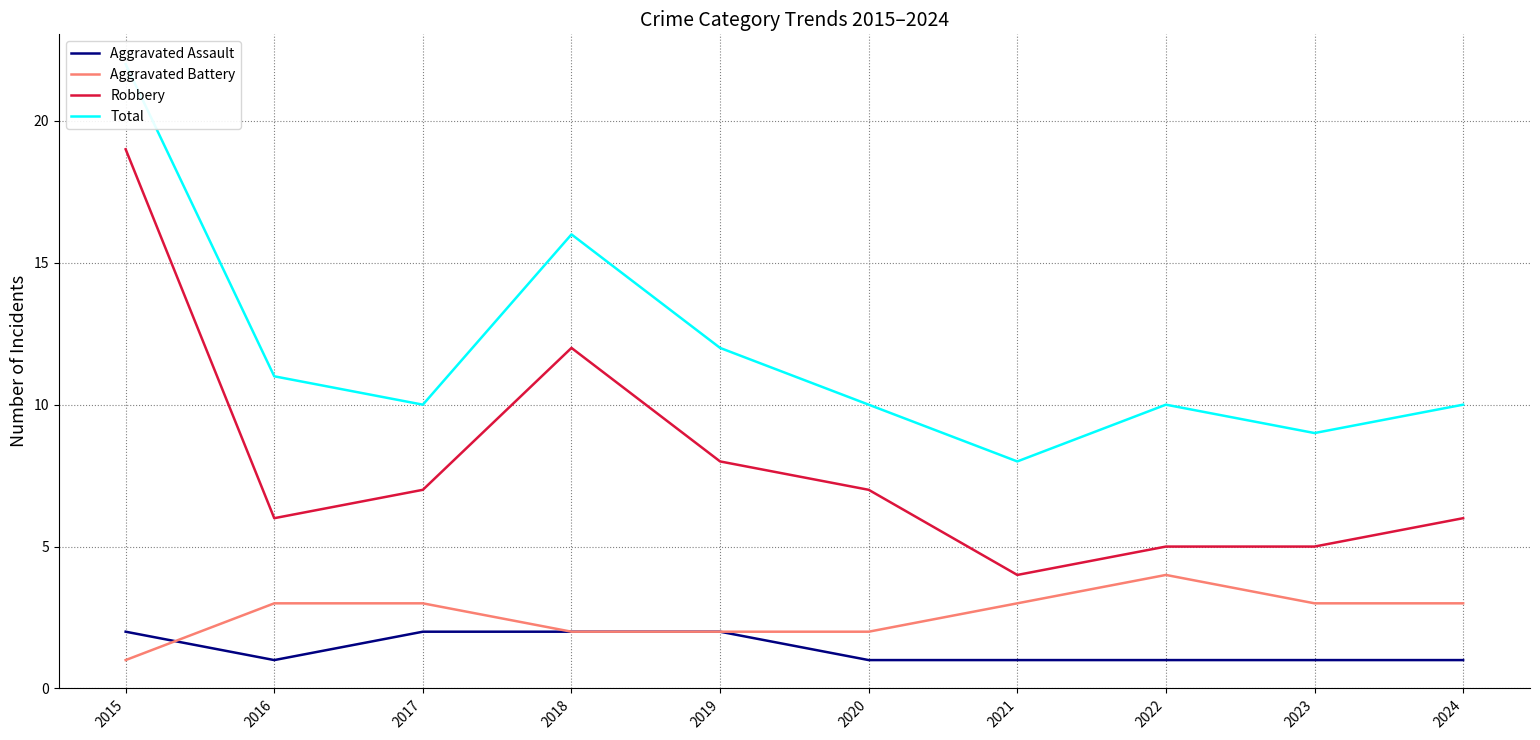

What is the sum of all Aggravated Battery values?

26